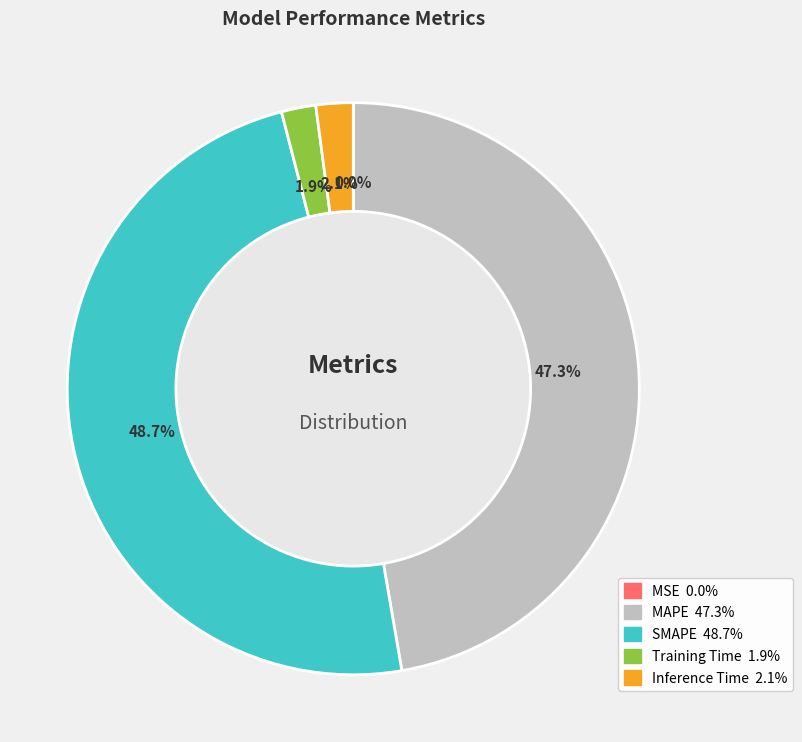

To the nearest percent, what percentage of the pie is Training Time?

2%